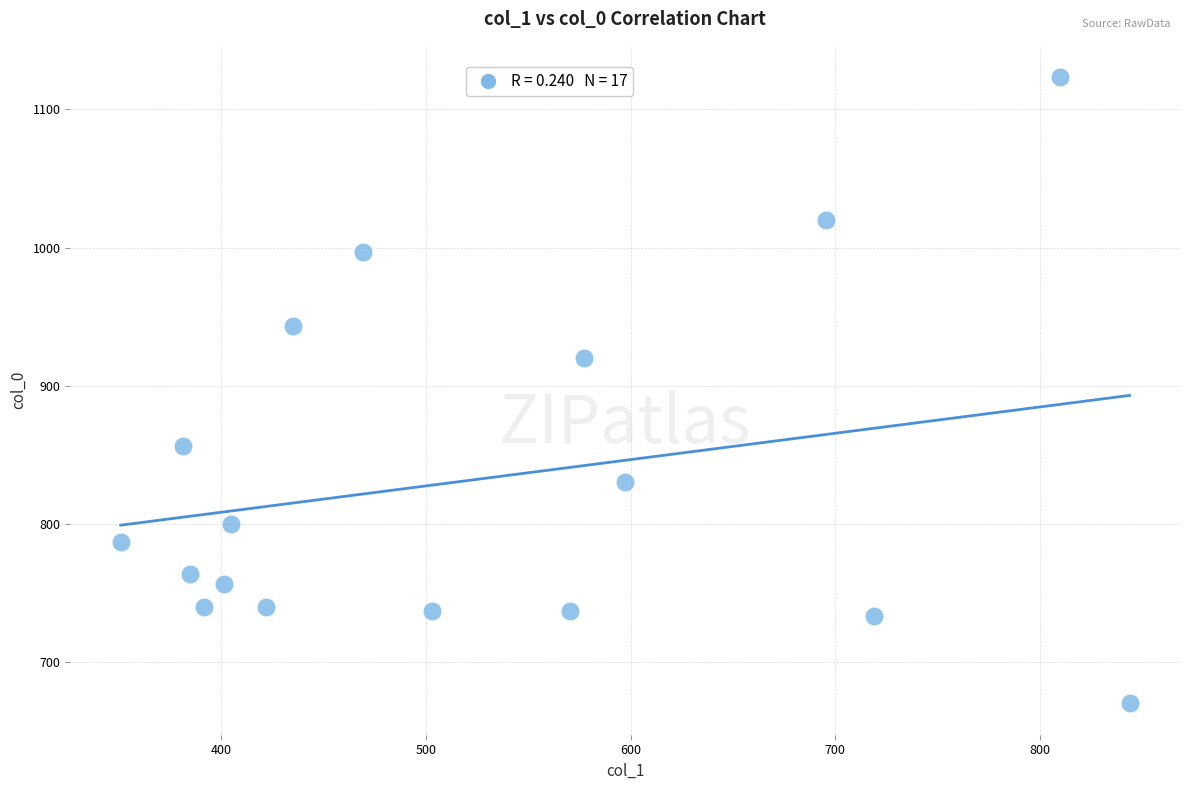

What is the range of X values (max minus min)?

492.8